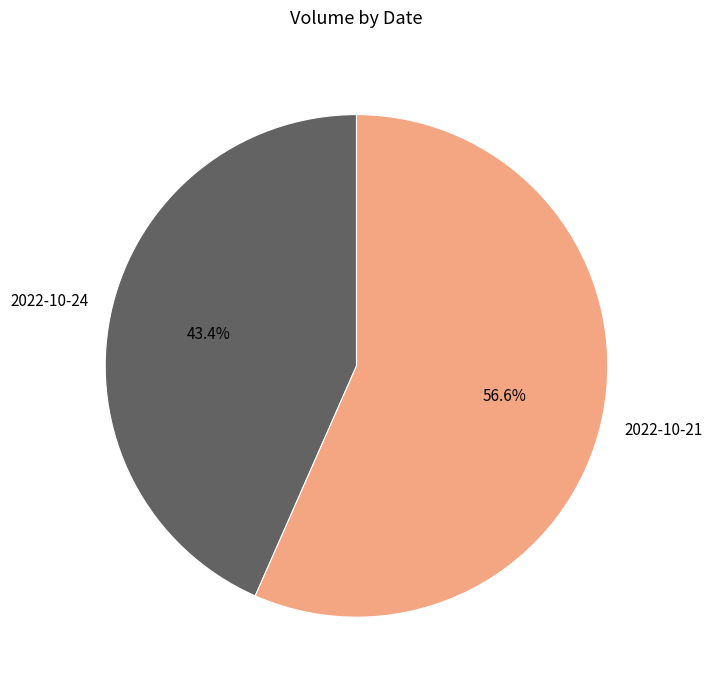

Does any single category account for the majority?

Yes